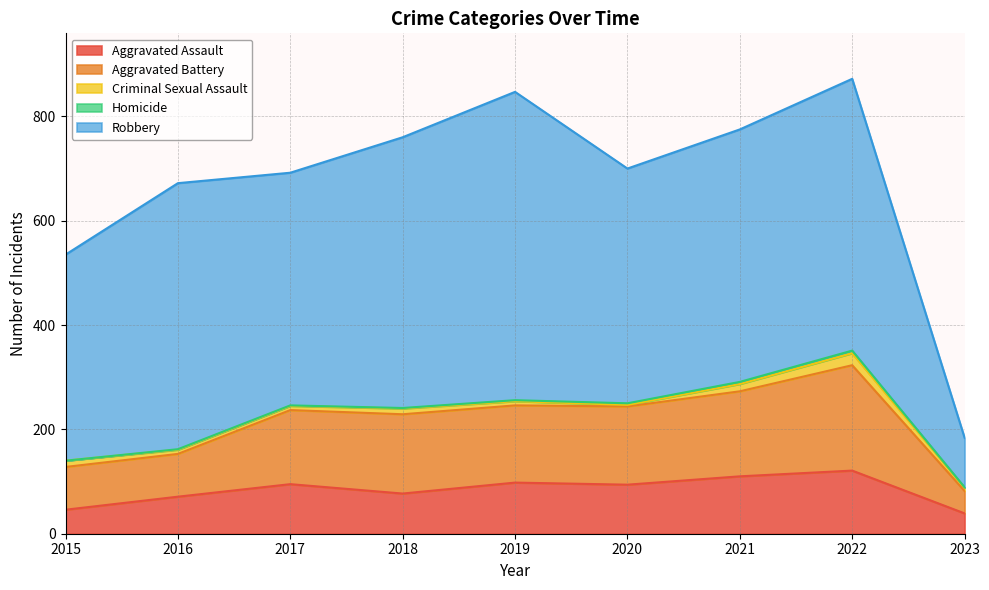

True or false: Aggravated Assault has more than 0 interior local peaks.

True